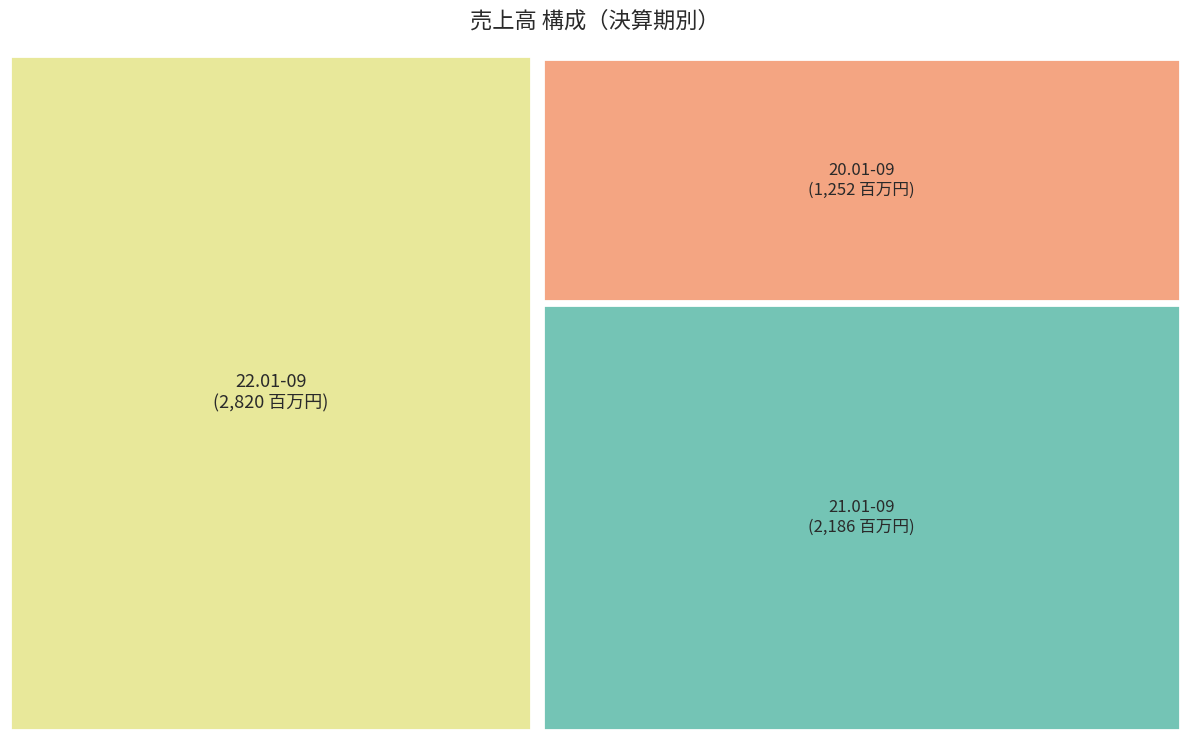

Count the number of slices in the pie.

3